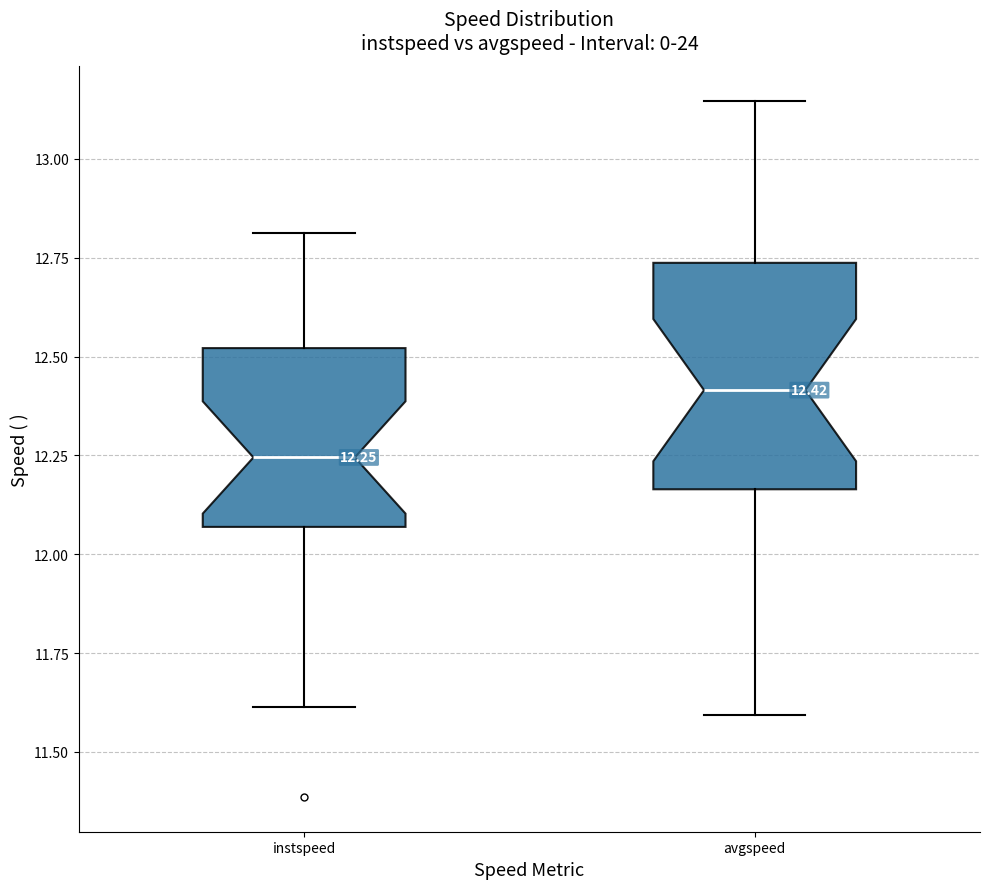

Which box is the tallest, from its lower edge to its upper edge?

avgspeed